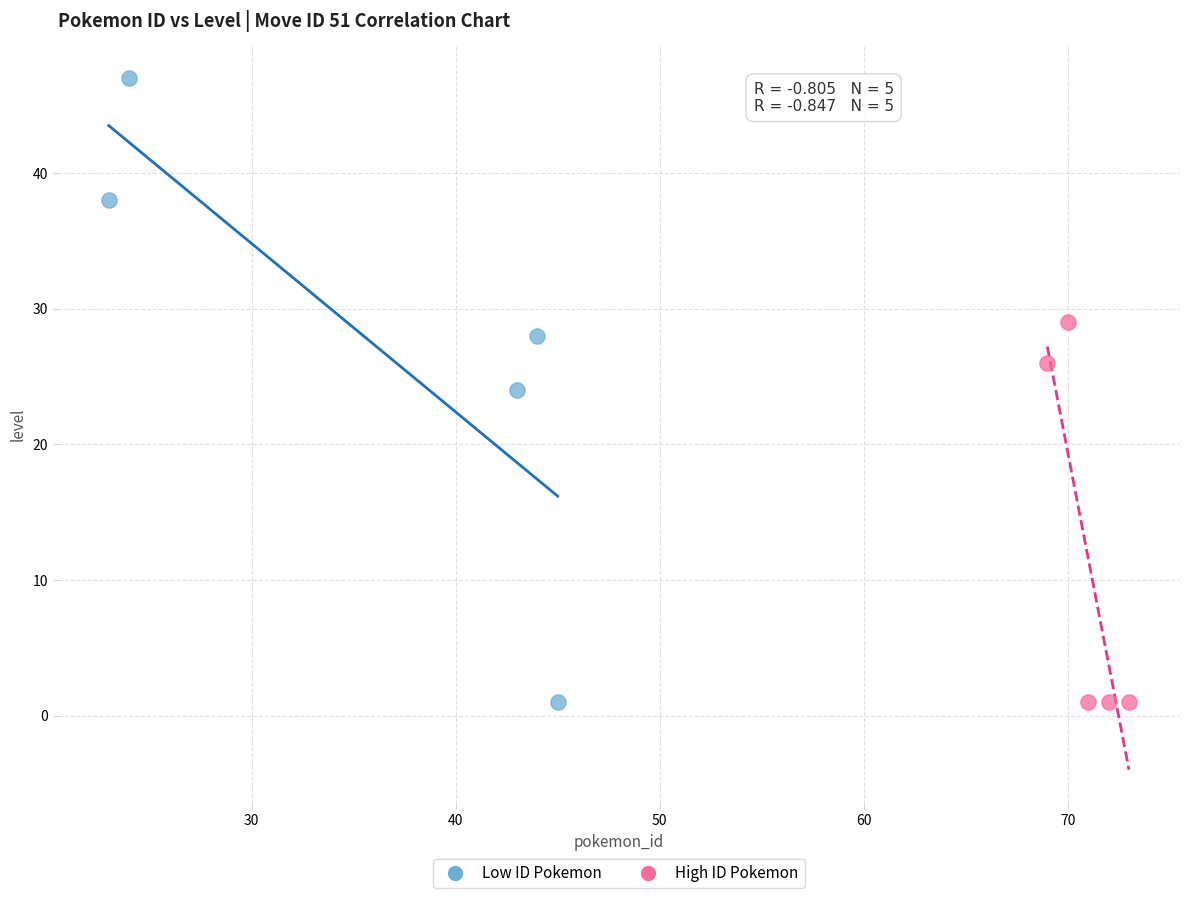

What are all the series names shown in the legend?

Low ID Pokemon, High ID Pokemon